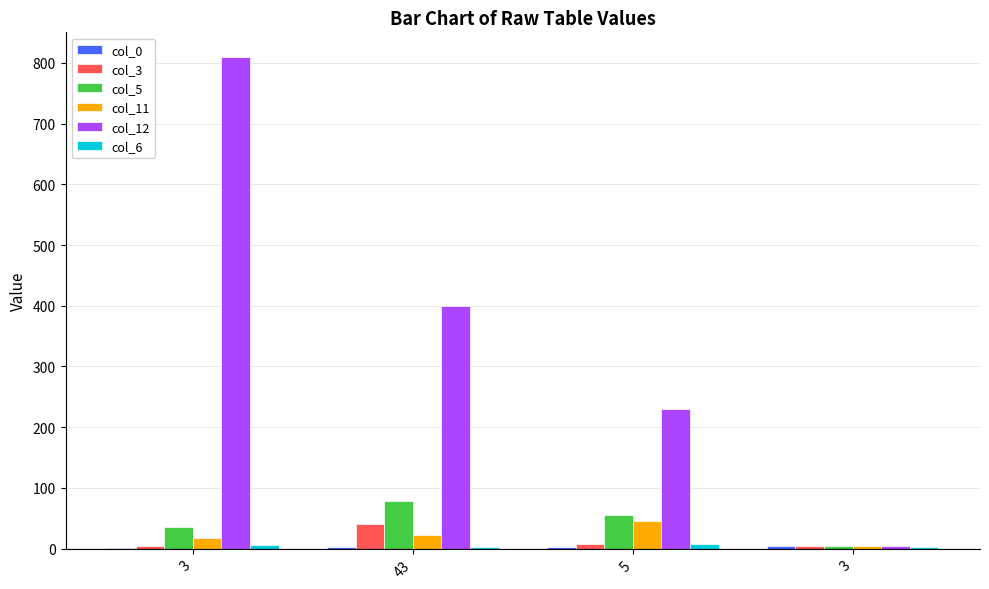

How many series are shown in this chart?

6